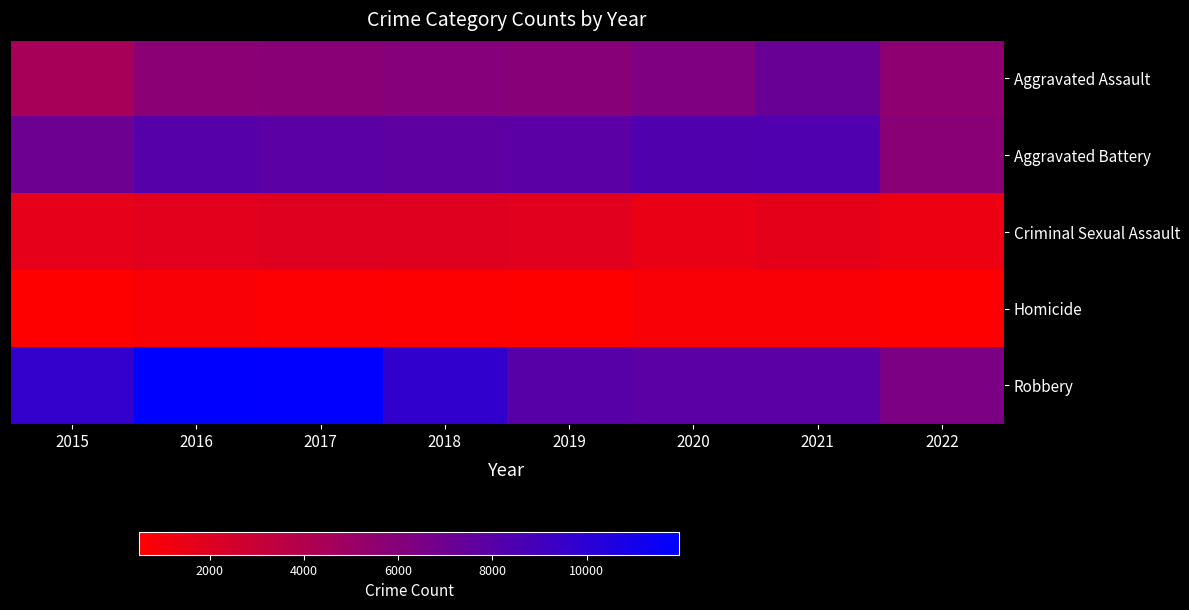

Reading right to left, extract all data points from this chart.

Aggravated Assault: 2022=5566	2021=7241	2020=6263	2019=5840	2018=6001	2017=5793	2016=5712	2015=4480
Aggravated Battery: 2022=5819	2021=8347	2020=8319	2019=7857	2018=7735	2017=7845	2016=8085	2015=7018
Criminal Sexual Assault: 2022=1318	2021=1674	2020=1443	2019=1864	2018=1967	2017=1933	2016=1815	2015=1660
Homicide: 2022=534	2021=802	2020=785	2019=498	2018=589	2017=672	2016=786	2015=496
Robbery: 2022=6451	2021=7918	2020=7855	2019=7994	2018=9679	2017=11880	2016=11960	2015=9638